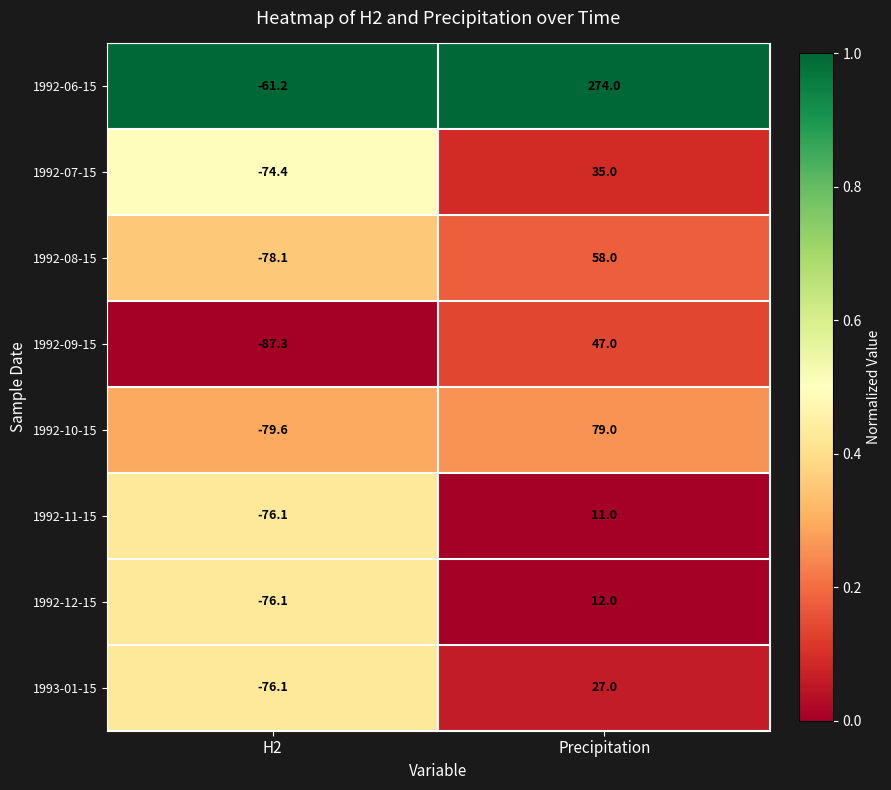

Is it true that 1992-06-15 equals -94.5 at H2?

False